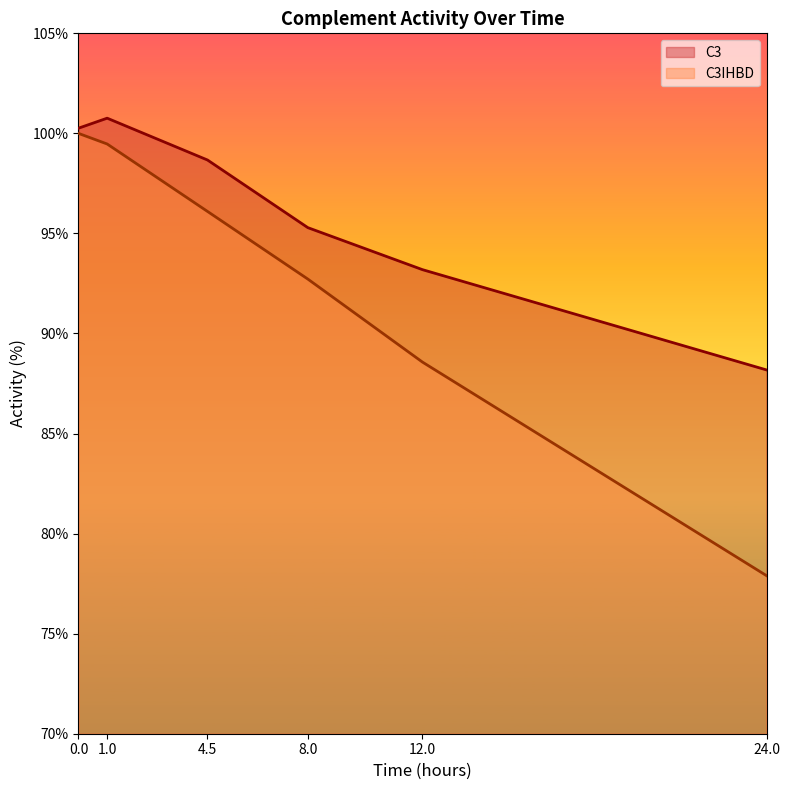

What is the average value of the C3IHBD series?

92.5